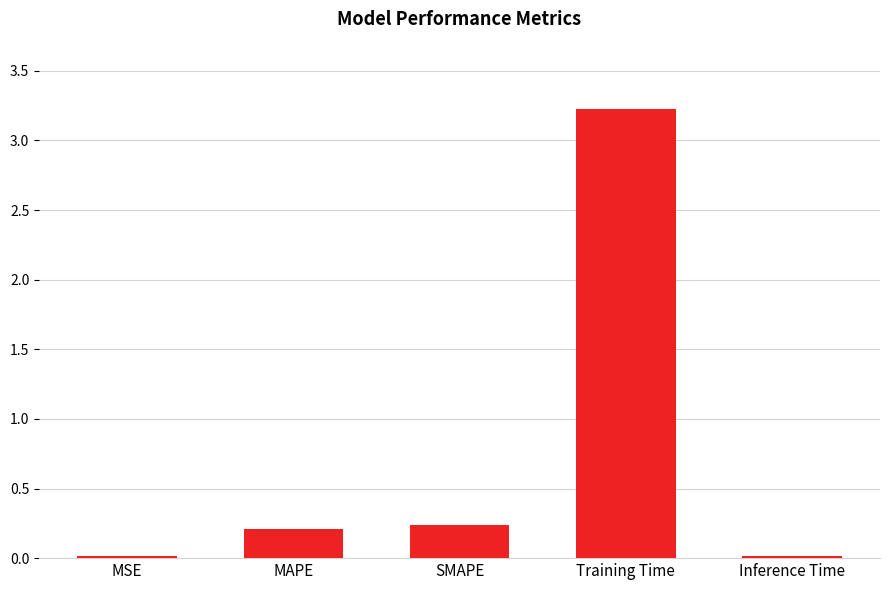

Which label corresponds to the largest value in the chart?

Training Time